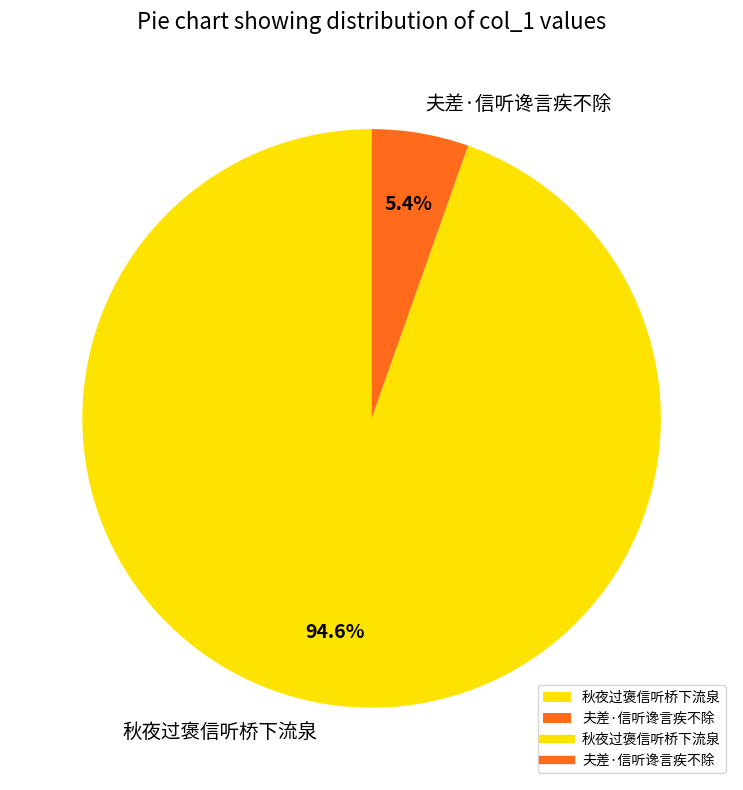

The 夫差·信听谗言疾不除 slice represents 1% of the pie. True or false?

False